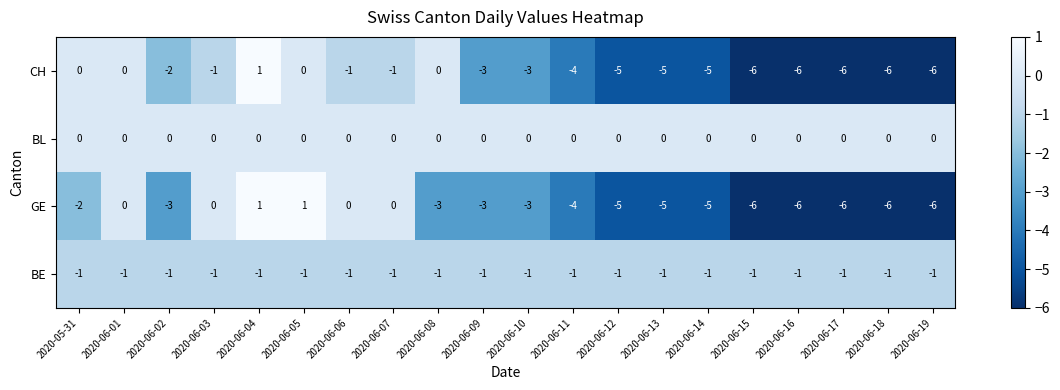

True or false: GE has a value of -2 at 2020-06-16.

False